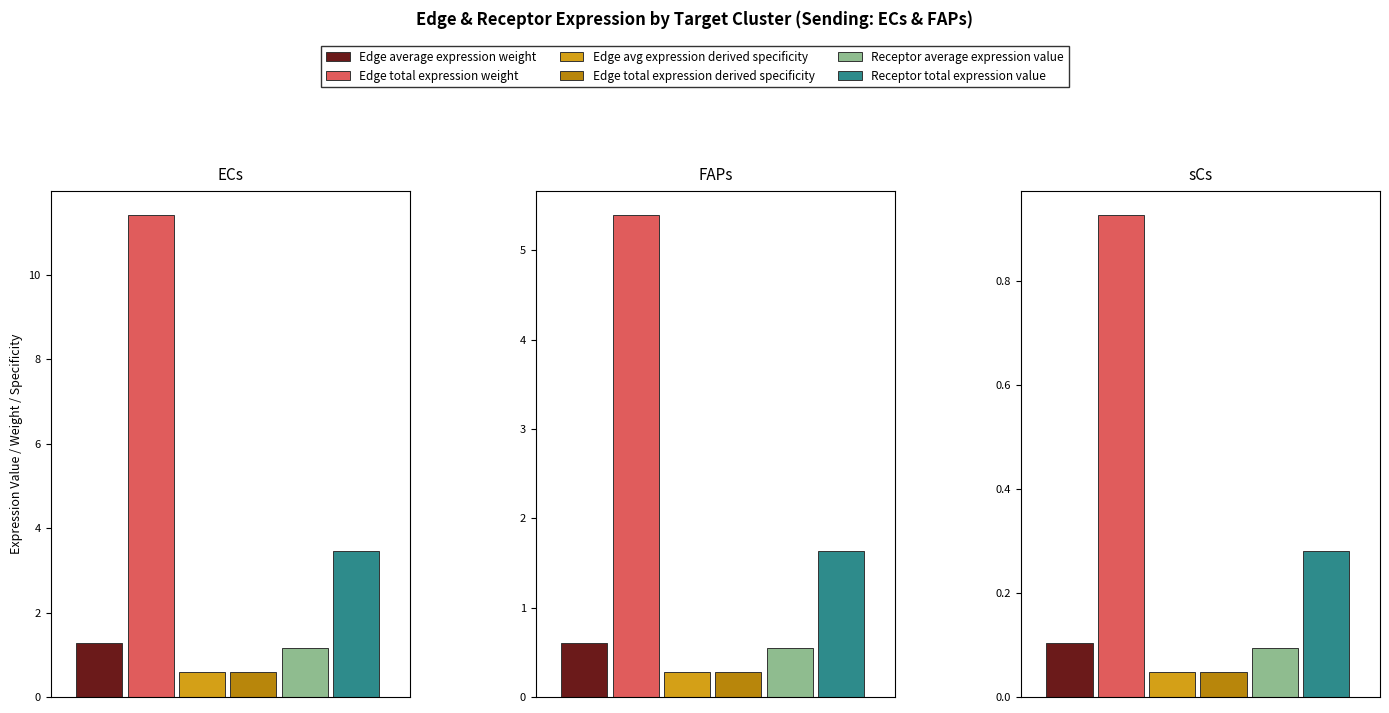

Rank the series at sCs from lowest to highest value.

Edge avg expression derived specificity, Edge total expression derived specificity, Receptor average expression value, Edge average expression weight, Receptor total expression value, Edge total expression weight